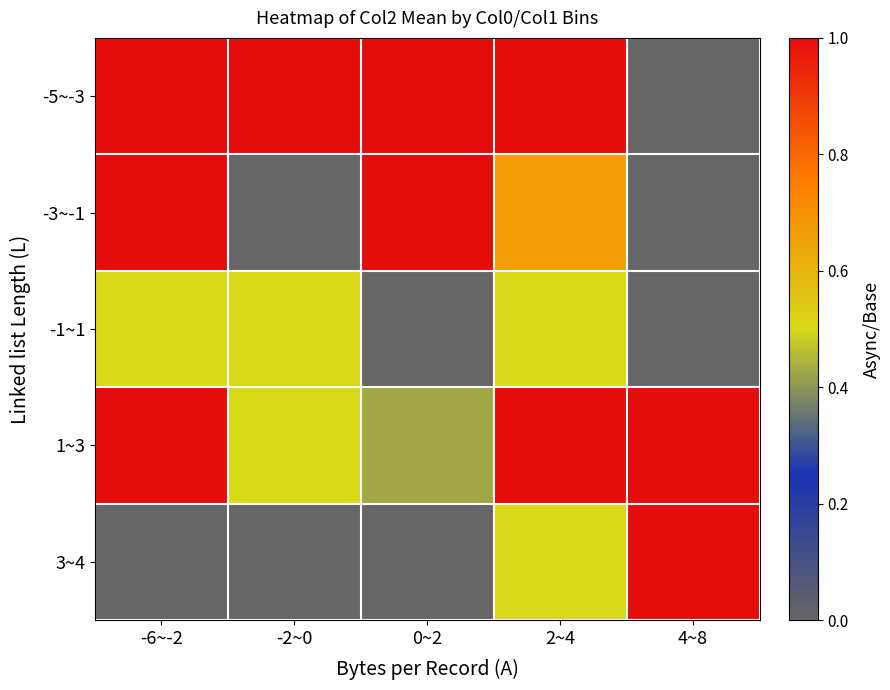

Between -6~-2 and -2~0, which series saw the biggest shift?

-3~-1